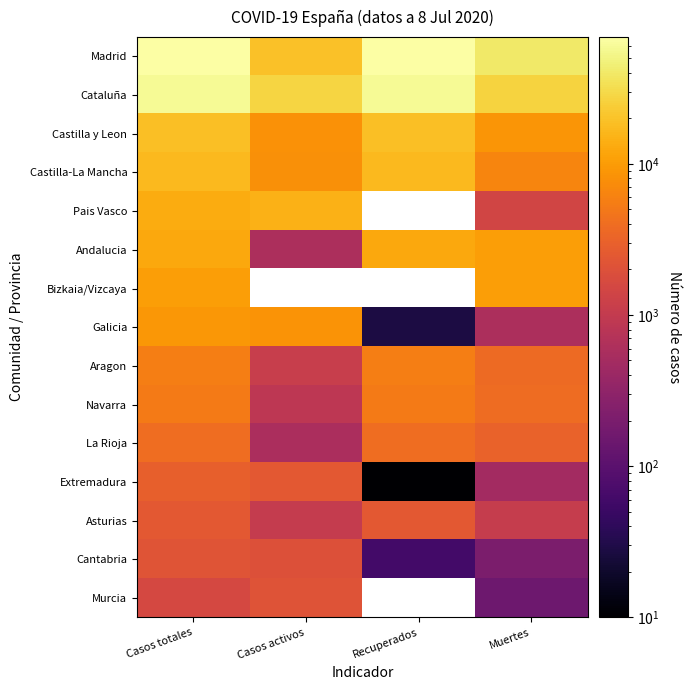

Read the Cataluña value at Casos totales.

59019.0